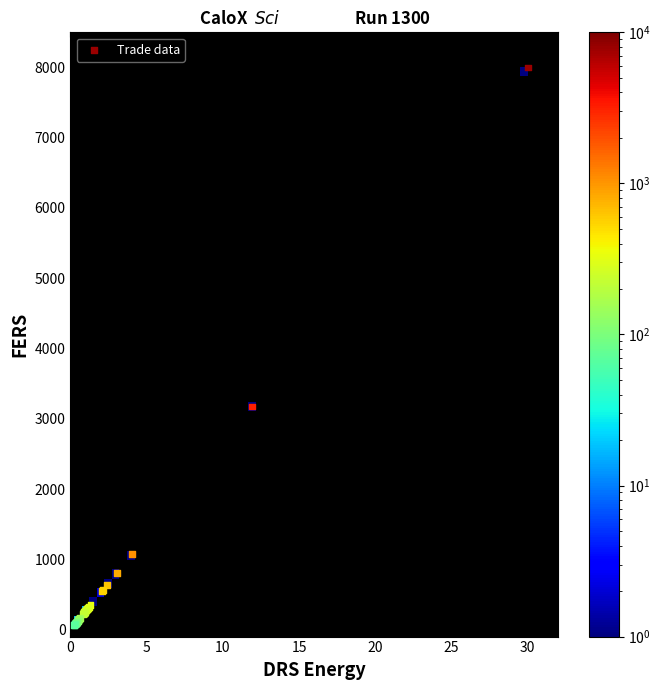

What Y value in the scatter plot is closest to 4034?

3174.6